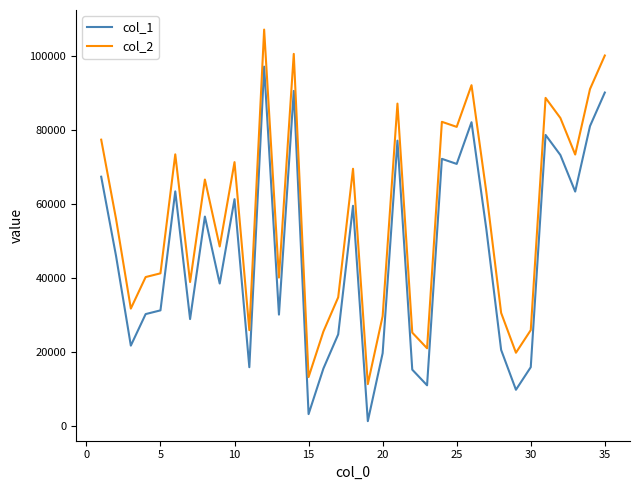

What is the difference between the maximum and minimum values in the col_2 series?

95726